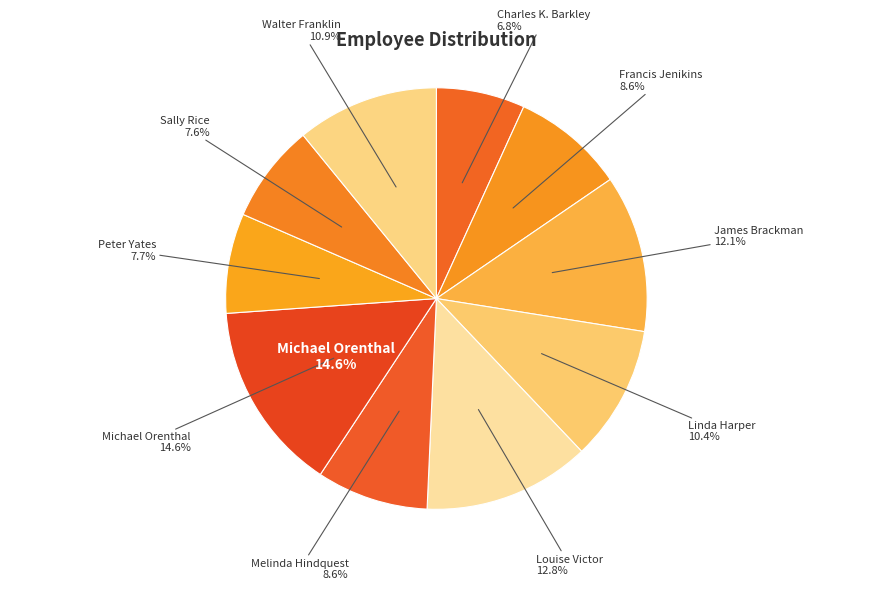

What is the smallest slice in the pie chart?

Charles K. Barkley